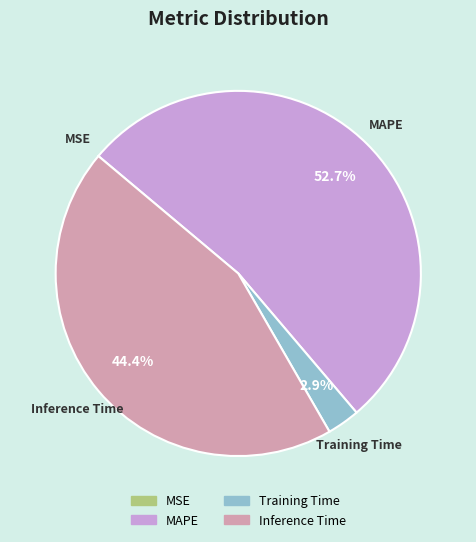

What portion of the pie excludes Inference Time?

55.6%